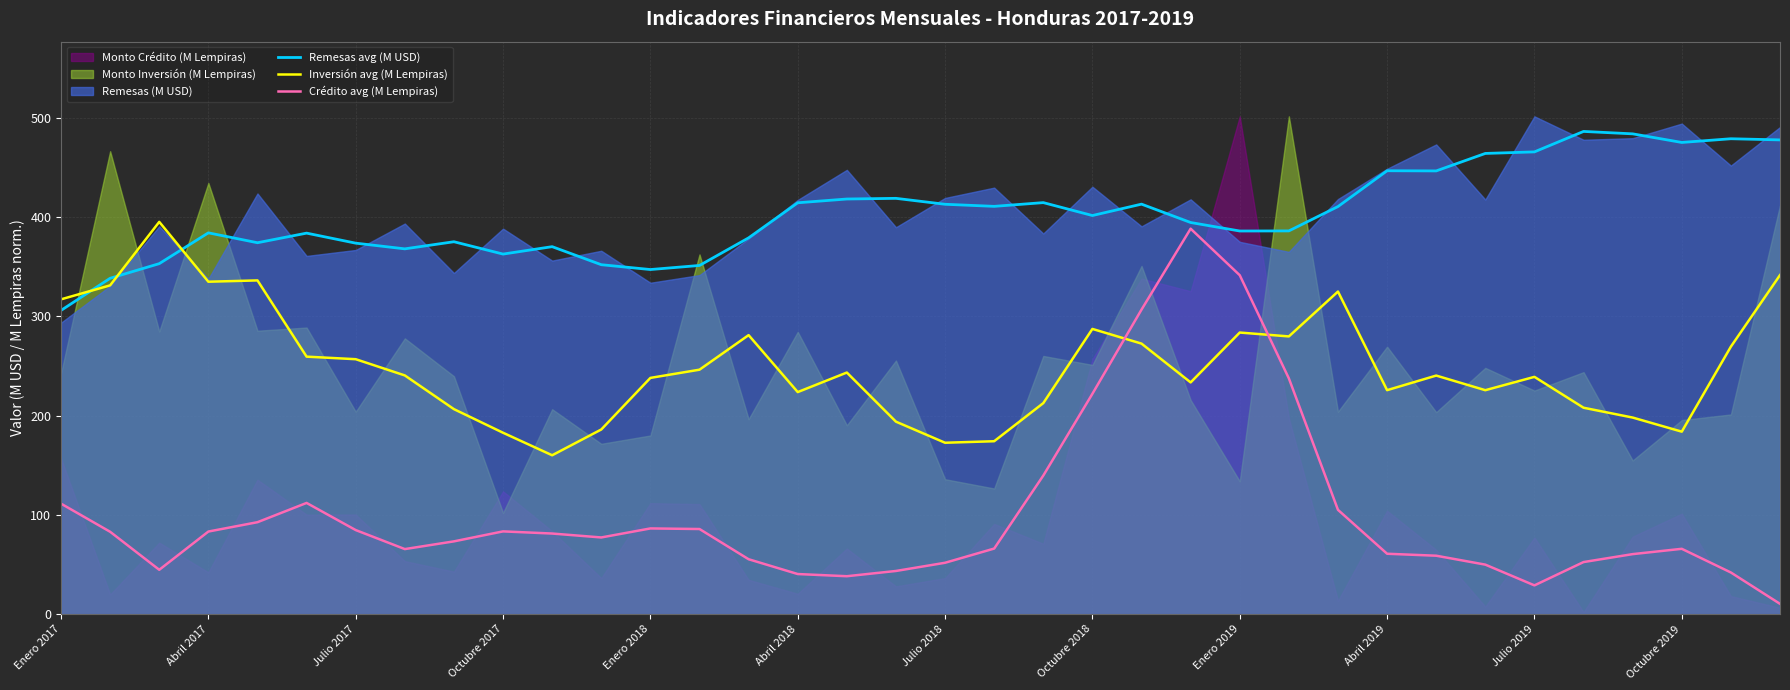

At which label does Remesas avg (M USD) reach its peak?

31